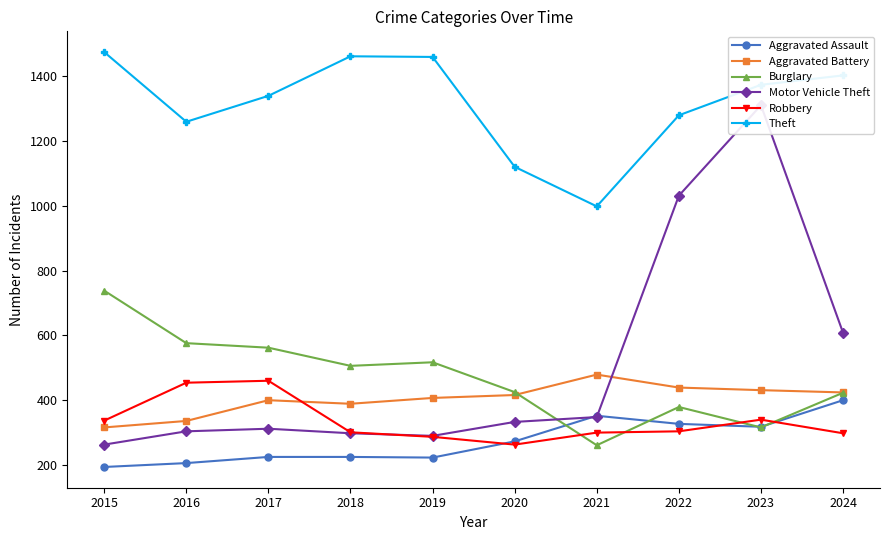

What is the difference between the Aggravated Battery values at 2022 and 2021?

40